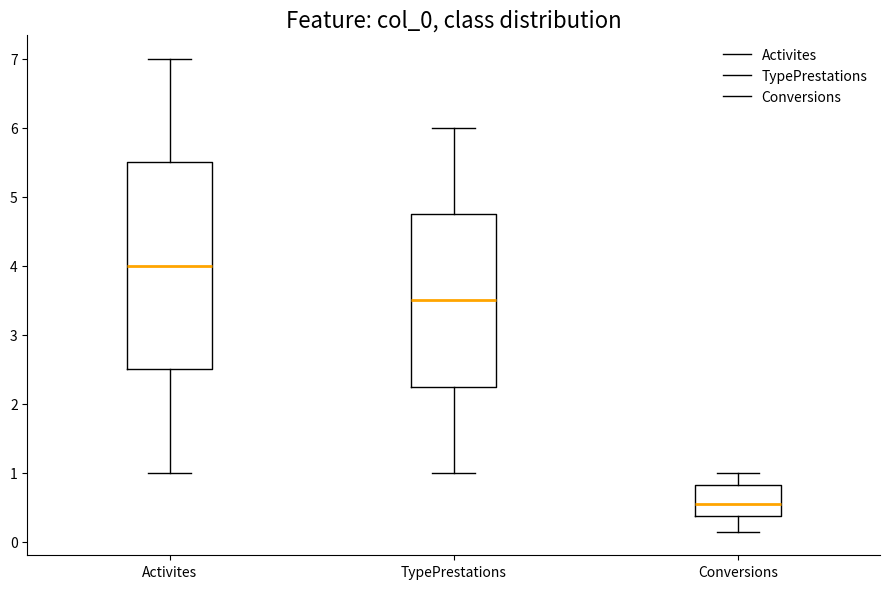

Where does the lower whisker of the box for TypePrestations end on the y-axis? The values are not printed on the chart, so give them approximately, as read against the axis.

1.0